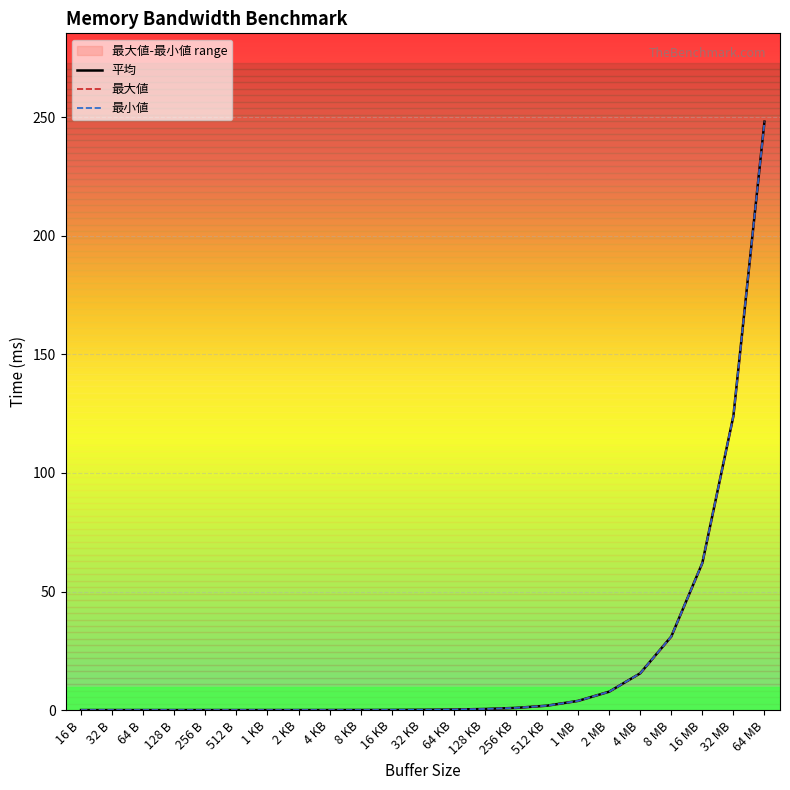

What are all the series names shown in the legend?

平均, 最大値, 最小値